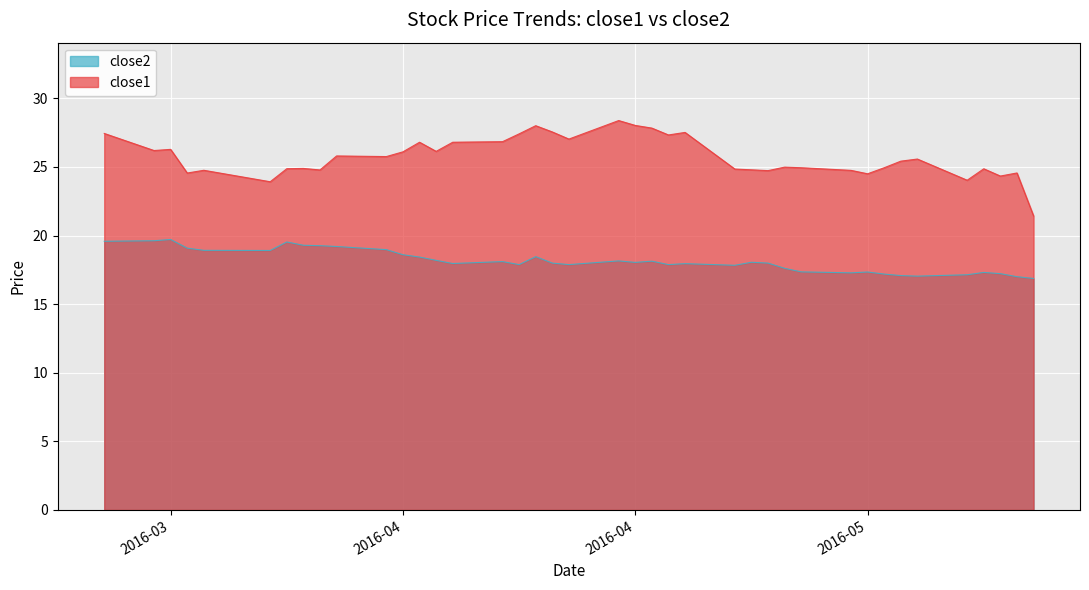

Which series has the largest total across all categories?

close1